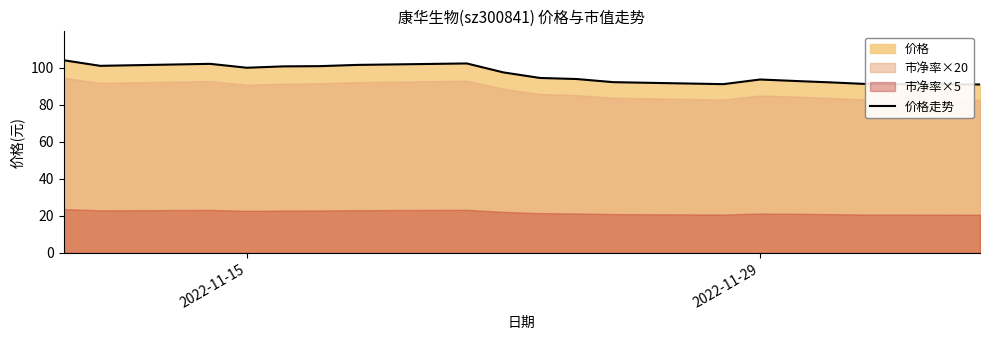

What is the lowest value of the 价格走势 series?

90.9